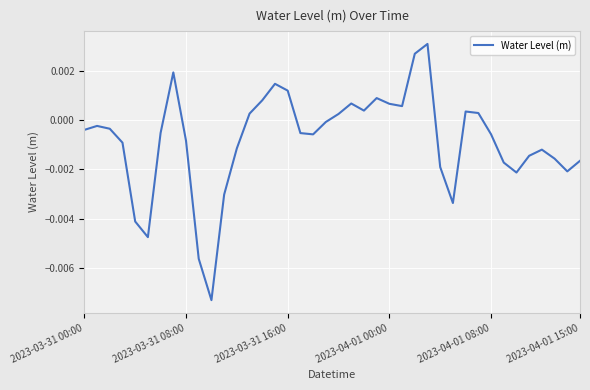

Does the chart display data point markers on the line(s)?

No